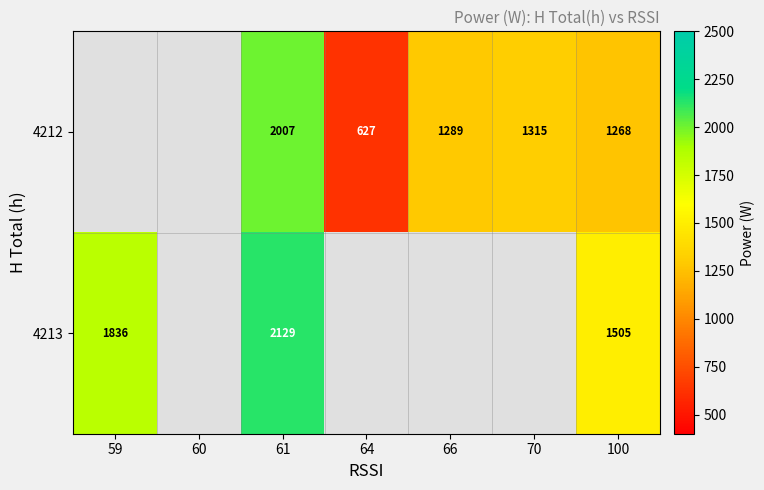

Where is 4213 nearest to the value 1817?

59